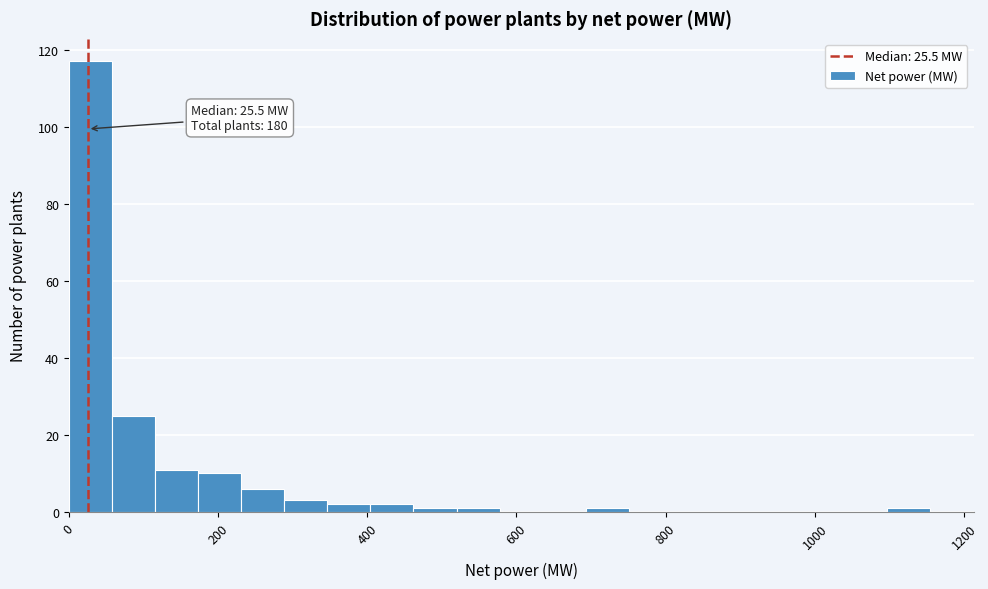

Around what value on the x-axis is the tallest bar? Give the approximate position of its centre, as read against the axis.

20